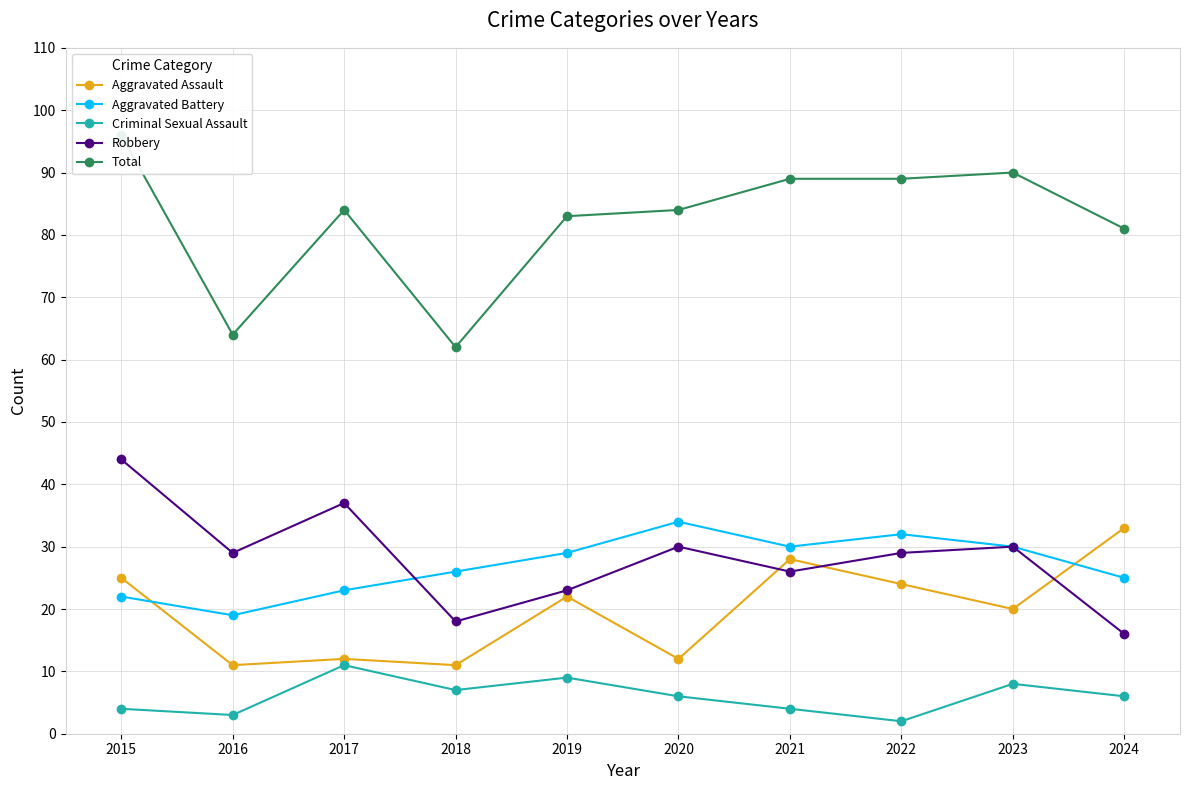

Which series has the widest spread of values?

Total